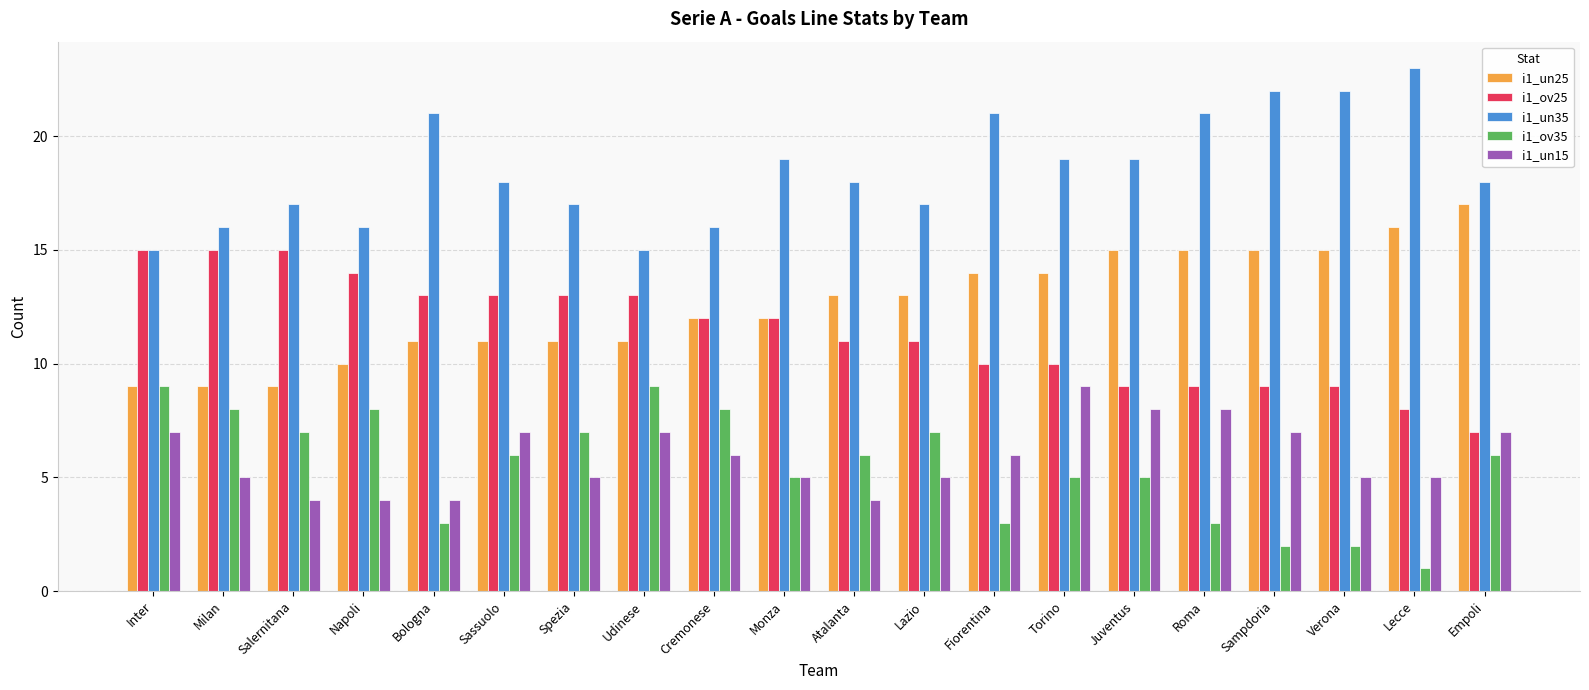

What is the spread (max minus min) of values at Torino?

14